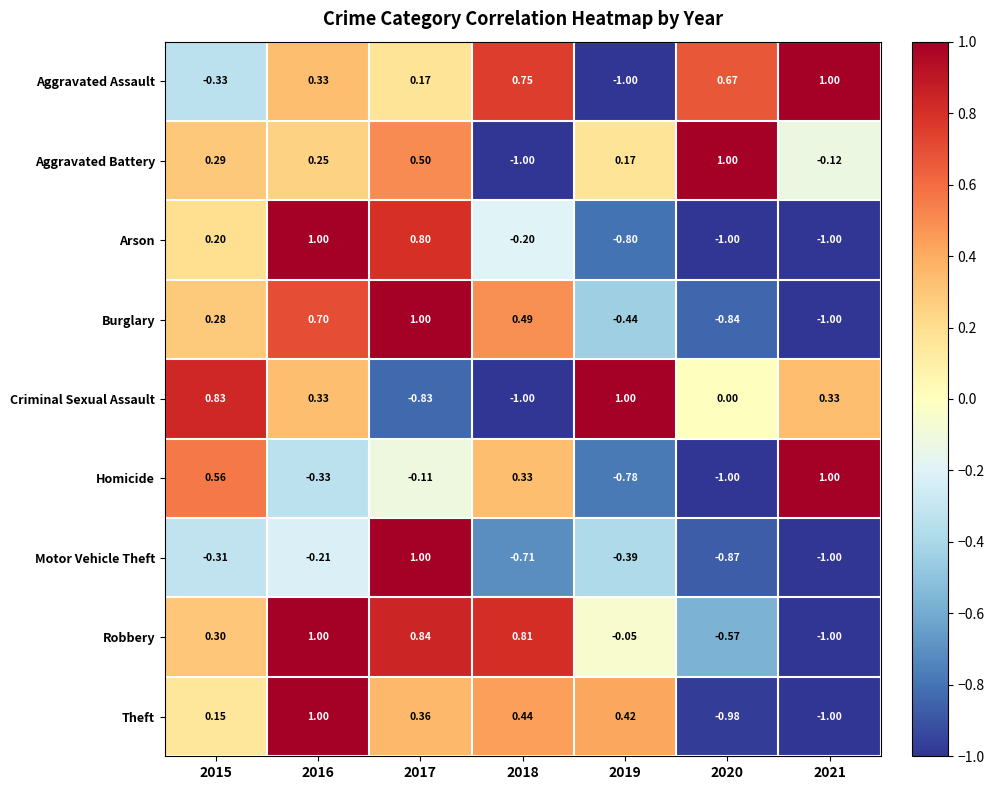

Is the value of Motor Vehicle Theft at 2018 greater than the value of Criminal Sexual Assault at 2017?

Yes